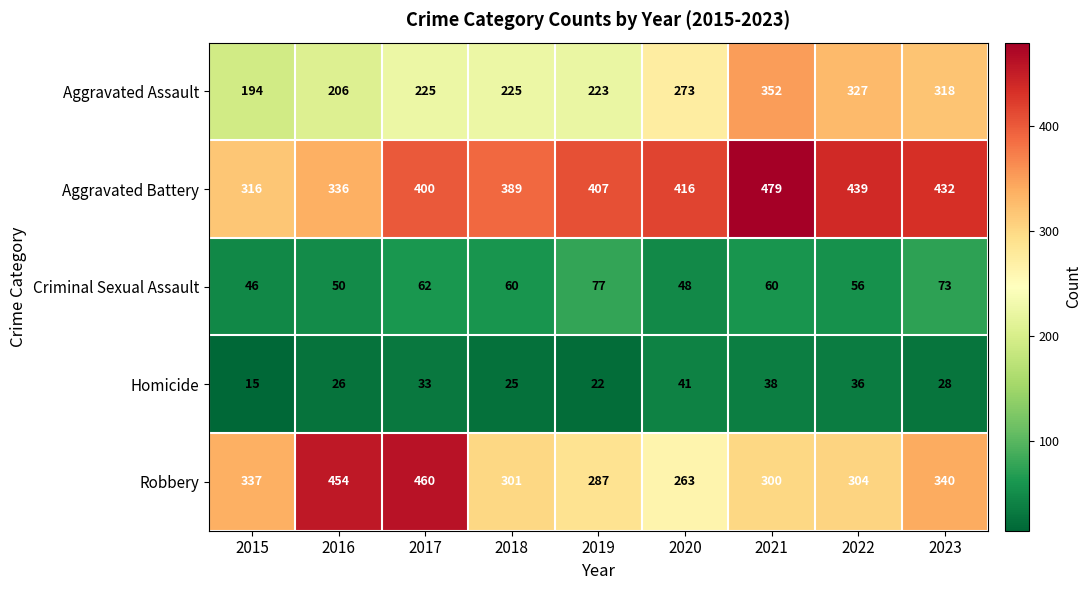

Which series has the largest total across all categories?

Aggravated Battery